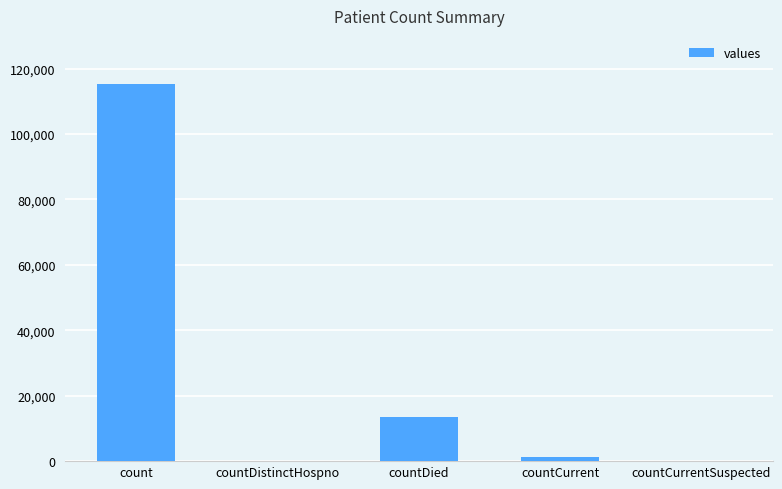

The value at count is 68726. True or false?

False